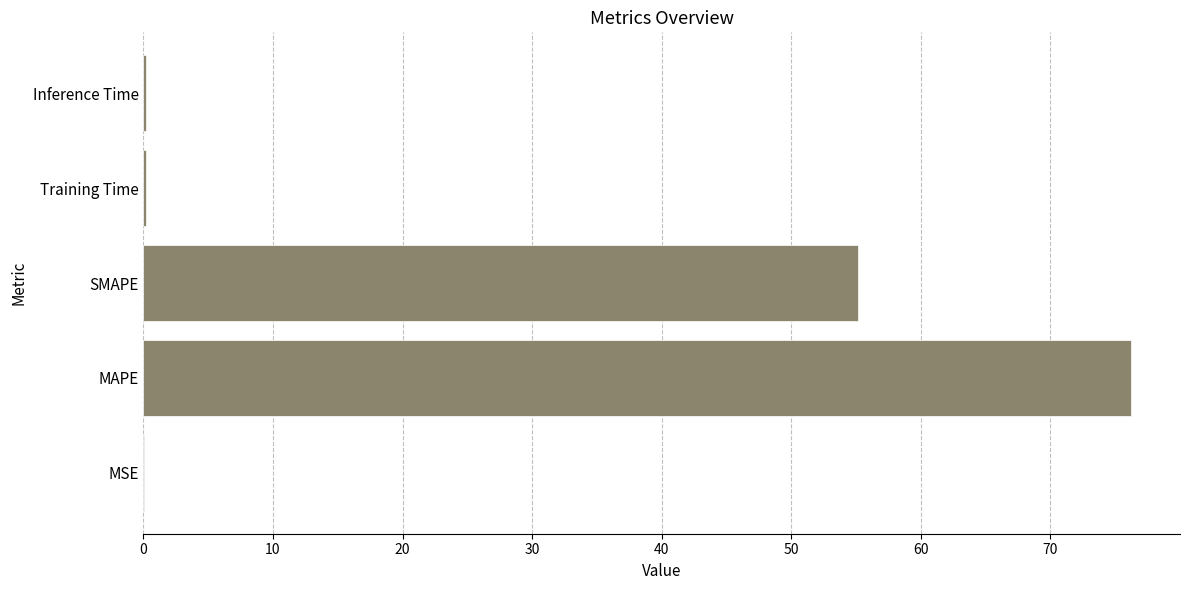

At which label is the value closest to 38?

SMAPE